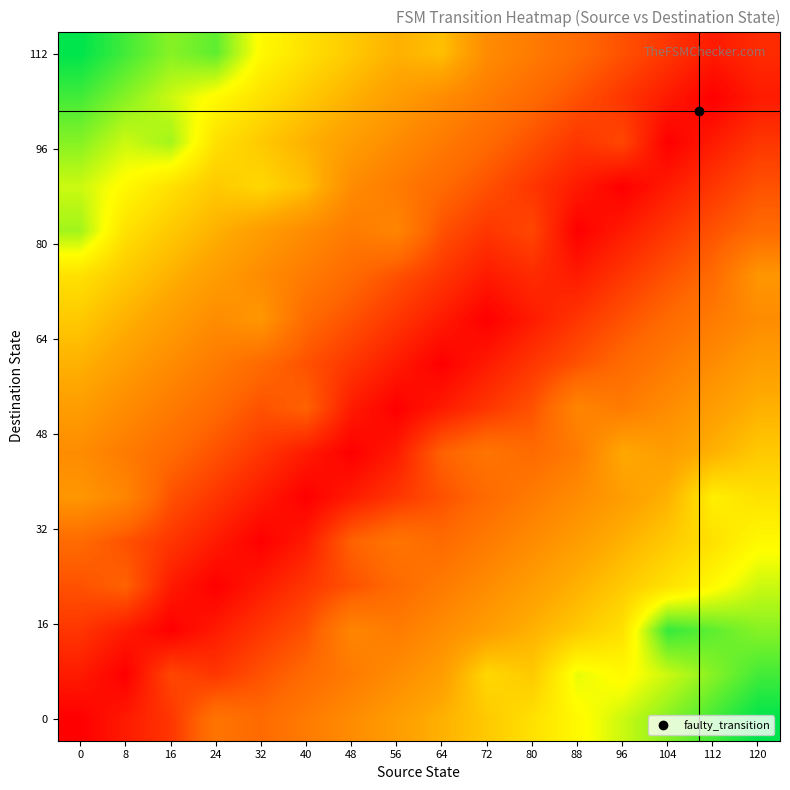

What is the total value across all series at 8?

6.8